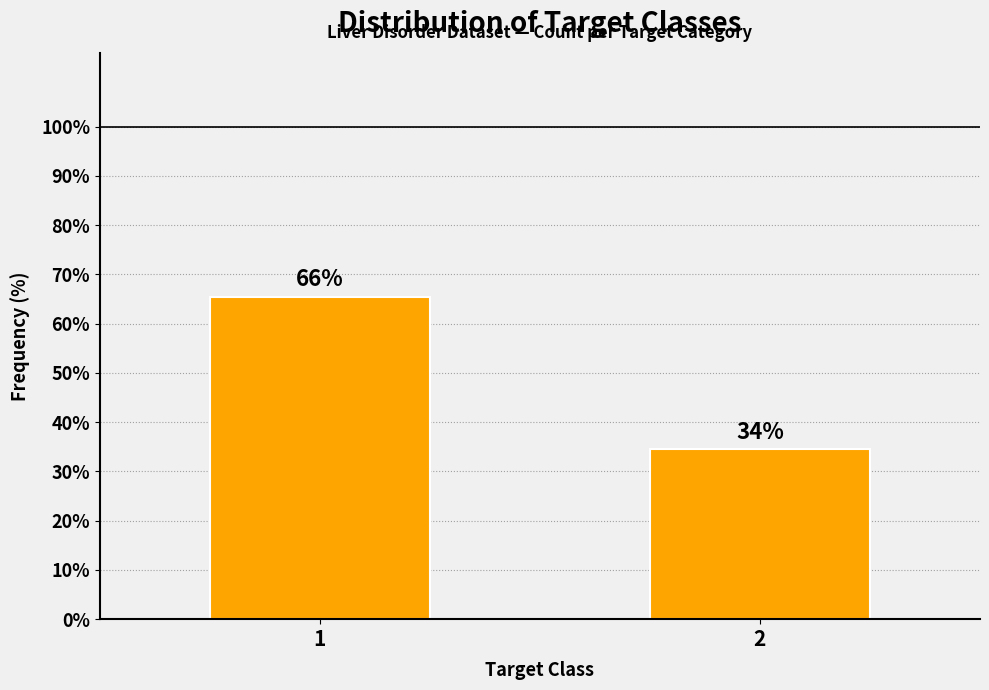

Are the bars horizontal?

No